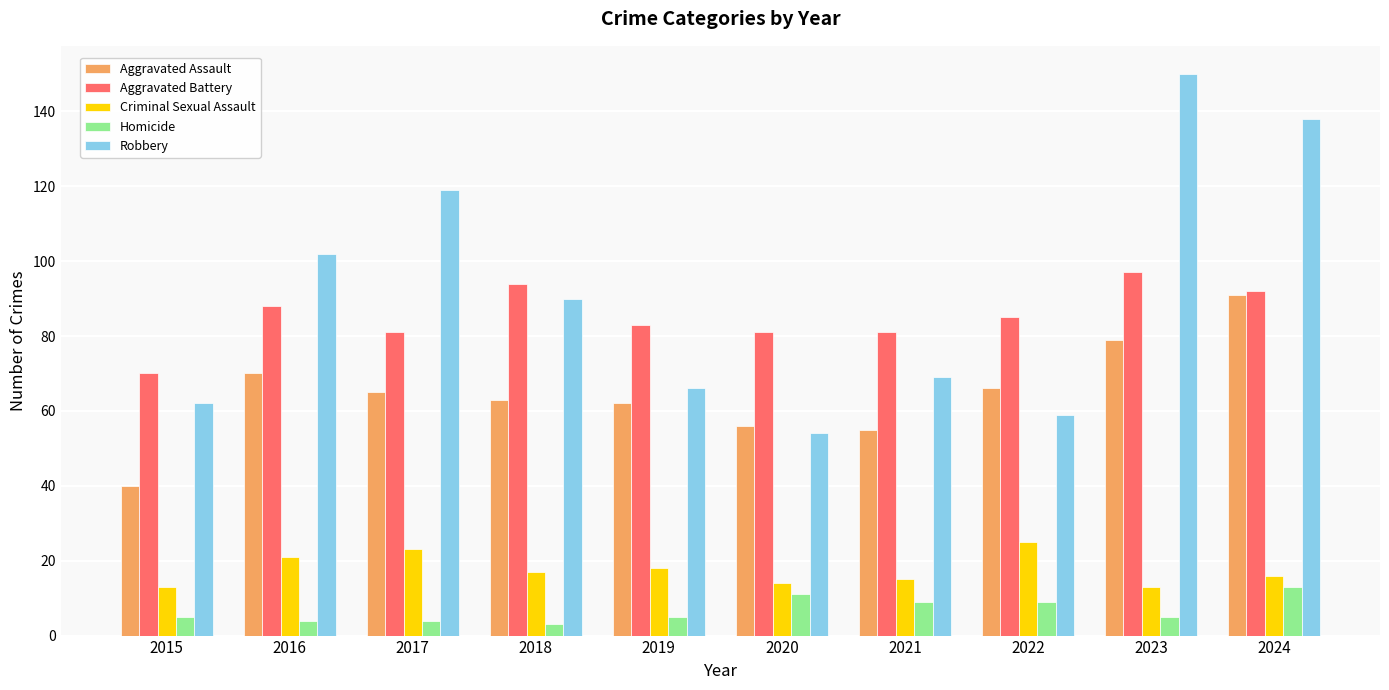

Which series changed the most between 2015 and 2020?

Aggravated Assault